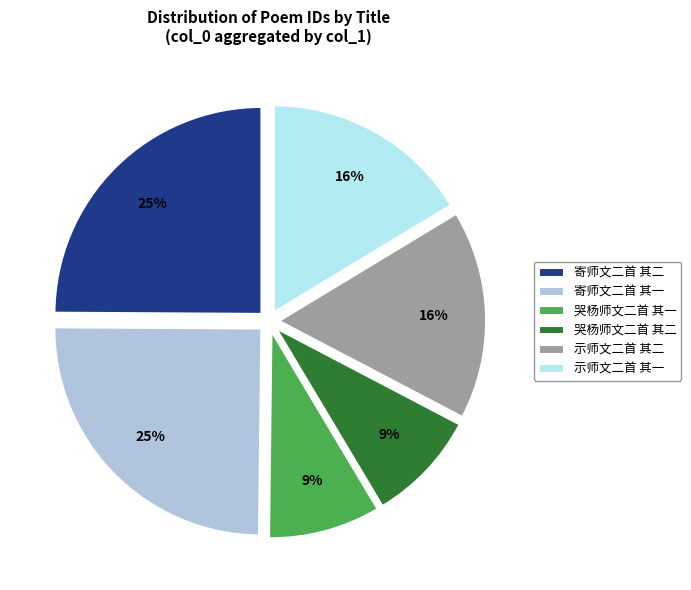

Is 示师文二首 其一 the majority of the pie?

No